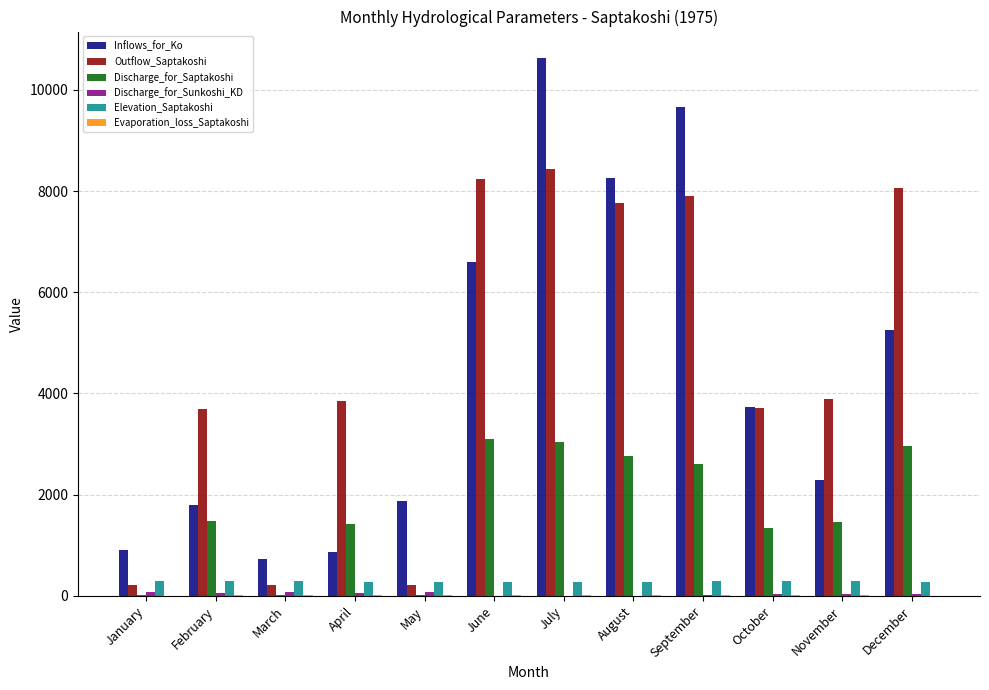

Which series has the largest total across all categories?

Outflow_Saptakoshi